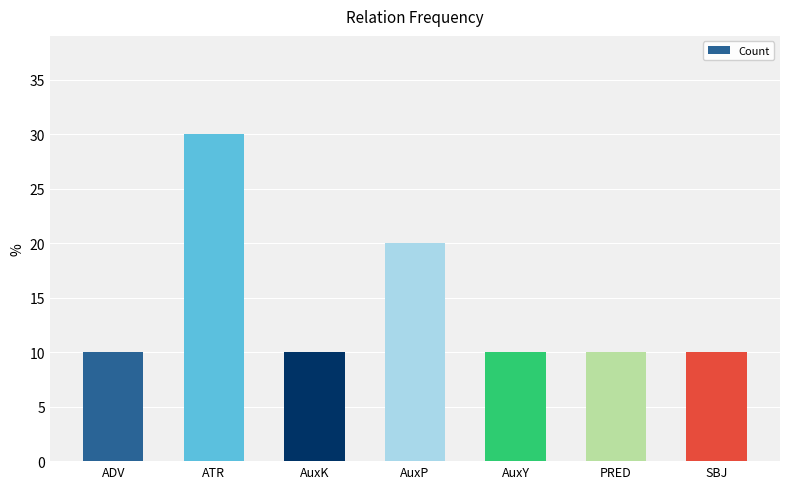

The value at ATR is 30. True or false?

True